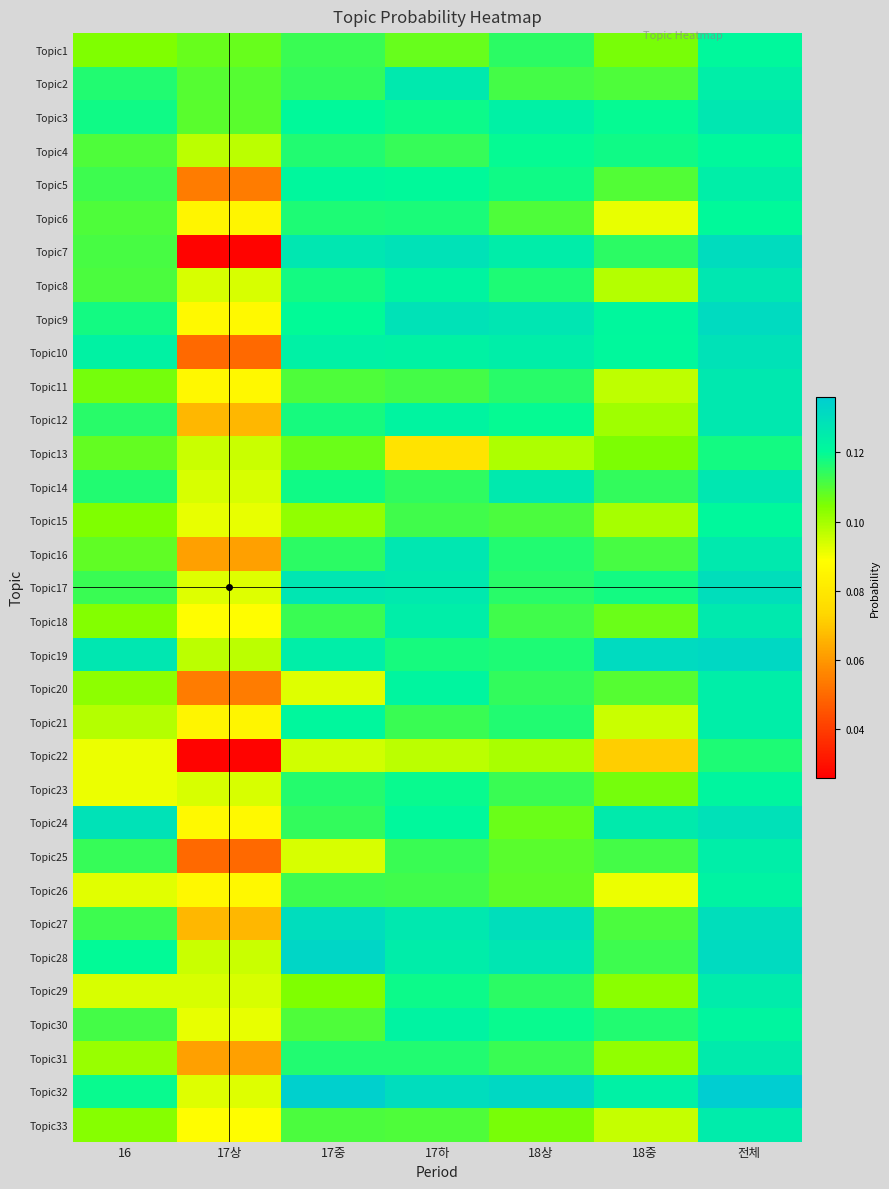

Reading right to left, list all the values displayed in this chart.

Topic1: 전체=0.1	18중=0.1	18상=0.1	17하=0.1	17중=0.1	17상=0.1	16=0.1
Topic2: 전체=0.1	18중=0.1	18상=0.1	17하=0.1	17중=0.1	17상=0.1	16=0.1
Topic3: 전체=0.1	18중=0.1	18상=0.1	17하=0.1	17중=0.1	17상=0.1	16=0.1
Topic4: 전체=0.1	18중=0.1	18상=0.1	17하=0.1	17중=0.1	17상=0.1	16=0.1
Topic5: 전체=0.1	18중=0.1	18상=0.1	17하=0.1	17중=0.1	17상=0.1	16=0.1
Topic6: 전체=0.1	18중=0.1	18상=0.1	17하=0.1	17중=0.1	17상=0.1	16=0.1
Topic7: 전체=0.1	18중=0.1	18상=0.1	17하=0.1	17중=0.1	17상=0.0	16=0.1
Topic8: 전체=0.1	18중=0.1	18상=0.1	17하=0.1	17중=0.1	17상=0.1	16=0.1
Topic9: 전체=0.1	18중=0.1	18상=0.1	17하=0.1	17중=0.1	17상=0.1	16=0.1
Topic10: 전체=0.1	18중=0.1	18상=0.1	17하=0.1	17중=0.1	17상=0.0	16=0.1
Topic11: 전체=0.1	18중=0.1	18상=0.1	17하=0.1	17중=0.1	17상=0.1	16=0.1
Topic12: 전체=0.1	18중=0.1	18상=0.1	17하=0.1	17중=0.1	17상=0.1	16=0.1
Topic13: 전체=0.1	18중=0.1	18상=0.1	17하=0.1	17중=0.1	17상=0.1	16=0.1
Topic14: 전체=0.1	18중=0.1	18상=0.1	17하=0.1	17중=0.1	17상=0.1	16=0.1
Topic15: 전체=0.1	18중=0.1	18상=0.1	17하=0.1	17중=0.1	17상=0.1	16=0.1
Topic16: 전체=0.1	18중=0.1	18상=0.1	17하=0.1	17중=0.1	17상=0.1	16=0.1
Topic17: 전체=0.1	18중=0.1	18상=0.1	17하=0.1	17중=0.1	17상=0.1	16=0.1
Topic18: 전체=0.1	18중=0.1	18상=0.1	17하=0.1	17중=0.1	17상=0.1	16=0.1
Topic19: 전체=0.1	18중=0.1	18상=0.1	17하=0.1	17중=0.1	17상=0.1	16=0.1
Topic20: 전체=0.1	18중=0.1	18상=0.1	17하=0.1	17중=0.1	17상=0.1	16=0.1
Topic21: 전체=0.1	18중=0.1	18상=0.1	17하=0.1	17중=0.1	17상=0.1	16=0.1
Topic22: 전체=0.1	18중=0.1	18상=0.1	17하=0.1	17중=0.1	17상=0.0	16=0.1
Topic23: 전체=0.1	18중=0.1	18상=0.1	17하=0.1	17중=0.1	17상=0.1	16=0.1
Topic24: 전체=0.1	18중=0.1	18상=0.1	17하=0.1	17중=0.1	17상=0.1	16=0.1
Topic25: 전체=0.1	18중=0.1	18상=0.1	17하=0.1	17중=0.1	17상=0.0	16=0.1
Topic26: 전체=0.1	18중=0.1	18상=0.1	17하=0.1	17중=0.1	17상=0.1	16=0.1
Topic27: 전체=0.1	18중=0.1	18상=0.1	17하=0.1	17중=0.1	17상=0.1	16=0.1
Topic28: 전체=0.1	18중=0.1	18상=0.1	17하=0.1	17중=0.1	17상=0.1	16=0.1
Topic29: 전체=0.1	18중=0.1	18상=0.1	17하=0.1	17중=0.1	17상=0.1	16=0.1
Topic30: 전체=0.1	18중=0.1	18상=0.1	17하=0.1	17중=0.1	17상=0.1	16=0.1
Topic31: 전체=0.1	18중=0.1	18상=0.1	17하=0.1	17중=0.1	17상=0.1	16=0.1
Topic32: 전체=0.1	18중=0.1	18상=0.1	17하=0.1	17중=0.1	17상=0.1	16=0.1
Topic33: 전체=0.1	18중=0.1	18상=0.1	17하=0.1	17중=0.1	17상=0.1	16=0.1